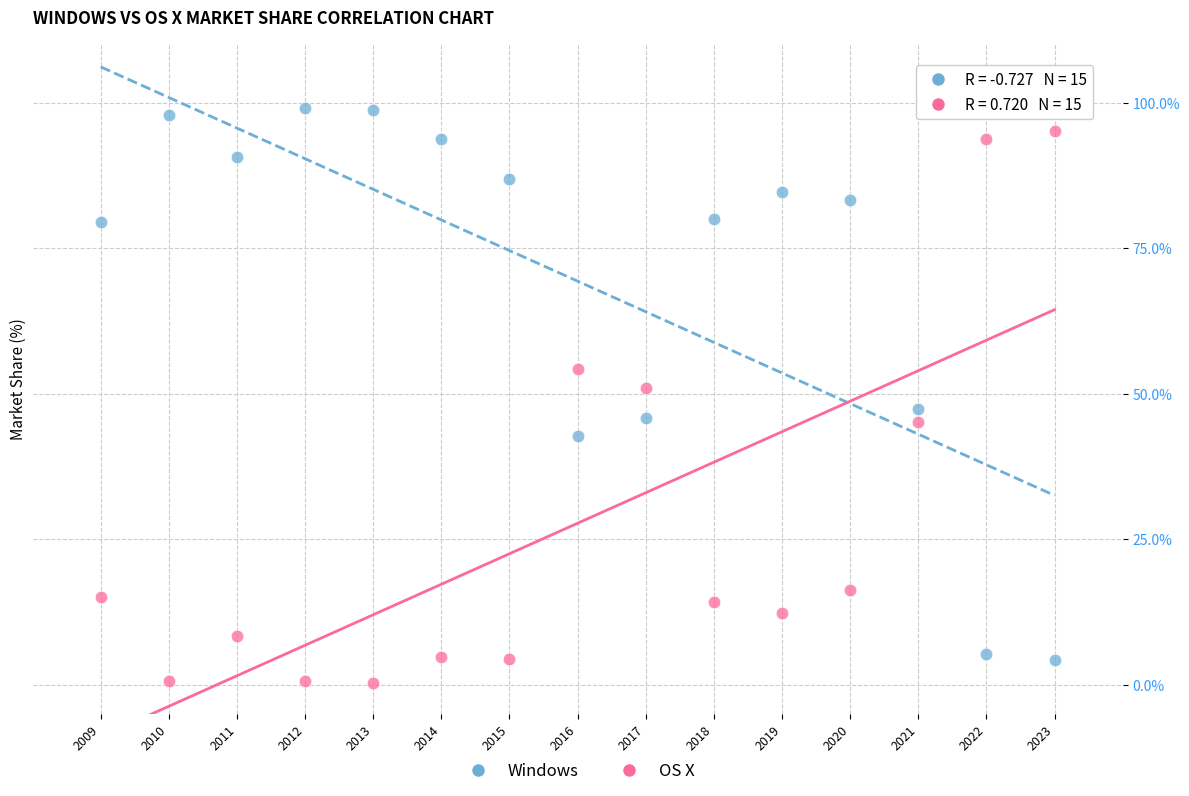

What is the X range (max minus min) for the scatter plot?

14.0